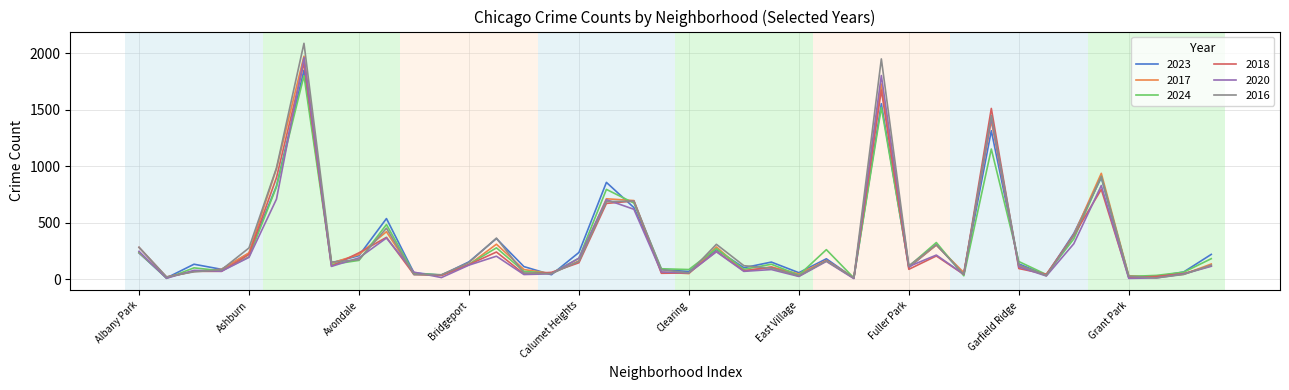

Which series has the widest spread of values?

2016